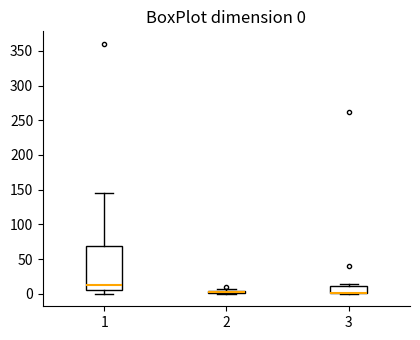

Comparing the boxes themselves (not the whiskers), which one is the tallest?

1